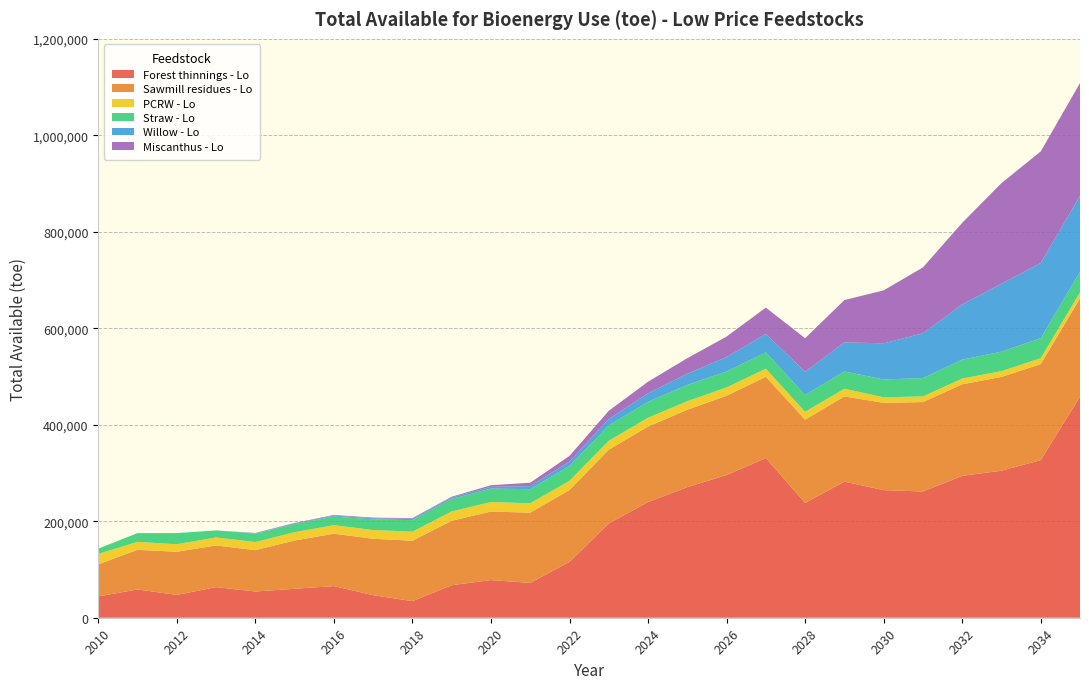

Reading right to left, what are all the values shown in this chart?

Forest thinnings - Lo: 458240.3	326688.7	304765.0	294087.6	261701.5	264469.8	282127.2	238045.6	330983.6	295777.4	270702.4	239777.9	195427.6	115737.8	72237.9	78116.9	67377.2	34389.0	46721.8	65646.8	60016.0	54385.2	63449.4	47298.7	58670.1	44167.4
Sawmill residues - Lo: 203856.1	199079.0	194404.2	189829.7	185353.4	180973.1	176687.0	172493.1	168389.4	164374.0	160445.1	156601.0	152839.8	149159.7	145559.2	142036.5	133679.1	125309.7	116928.3	108535.1	100130.3	85697.9	86357.1	89488.4	82072.2	66580.7
PCRW - Lo: 12432.0	12241.6	12054.1	11869.6	11687.8	11508.9	15865.7	16366.7	16848.6	17312.0	17757.2	18190.1	18644.5	19053.5	19448.2	19726.4	19218.7	18707.3	18193.0	17665.0	17226.7	16793.5	16672.1	15618.1	16561.8	21623.4
Straw - Lo: 42613.7	41459.8	40330.0	39191.8	38056.6	36944.2	35869.8	34854.2	33917.3	33082.0	33724.8	33105.2	31834.9	30632.8	29297.5	27693.0	25843.5	23904.4	21990.0	17902.0	16597.8	17288.6	14561.5	23069.5	18162.1	10842.3
Willow - Lo: 157599.9	155940.9	140850.8	114519.6	92819.1	74939.9	60214.1	48090.0	38112.3	29905.2	23158.6	17616.4	13067.6	9337.8	6283.2	3785.4	3260.0	2732.7	2217.7	1903.8	1429.5	839.5	0.0	0.0	0.0	0.0
Miscanthus - Lo: 233611.9	231152.8	208546.9	169079.5	136558.1	109768.8	87709.4	69552.5	54615.3	42334.0	32243.4	23959.6	17165.7	11600.3	7047.8	3330.3	1496.2	1477.2	1458.3	1384.2	1075.5	721.5	0.0	0.0	0.0	0.0